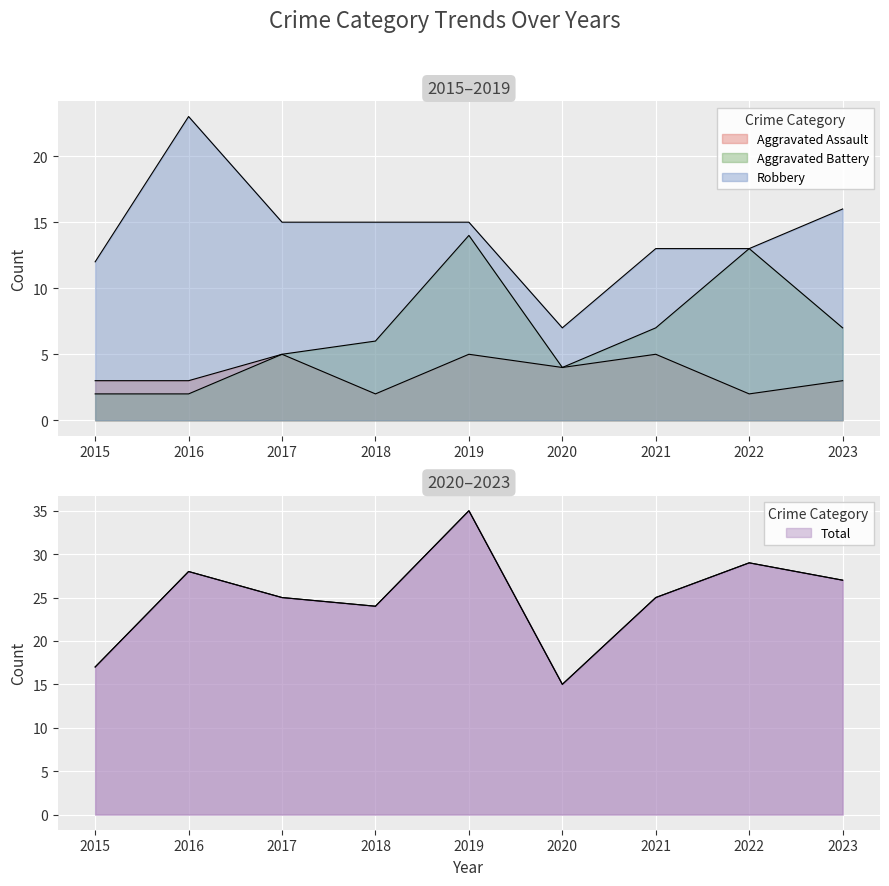

The Robbery series shows 9 at 2021. True or false?

False